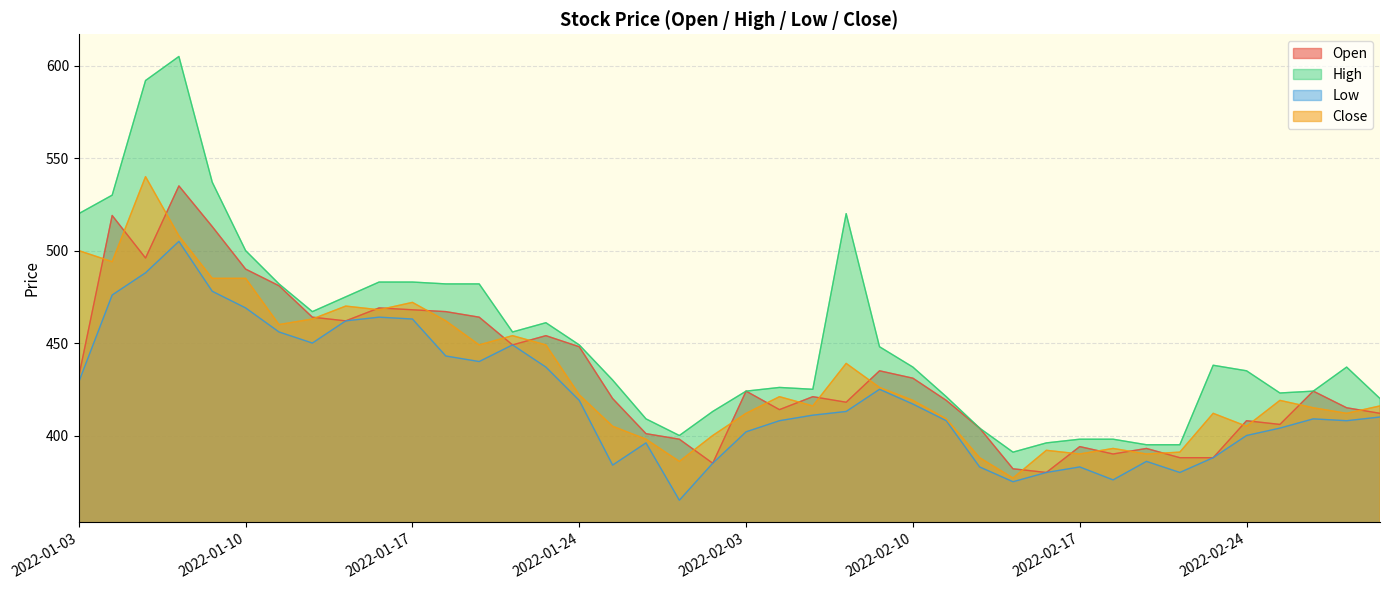

In Close, how many points are higher than both neighbors (excluding endpoints)?

10